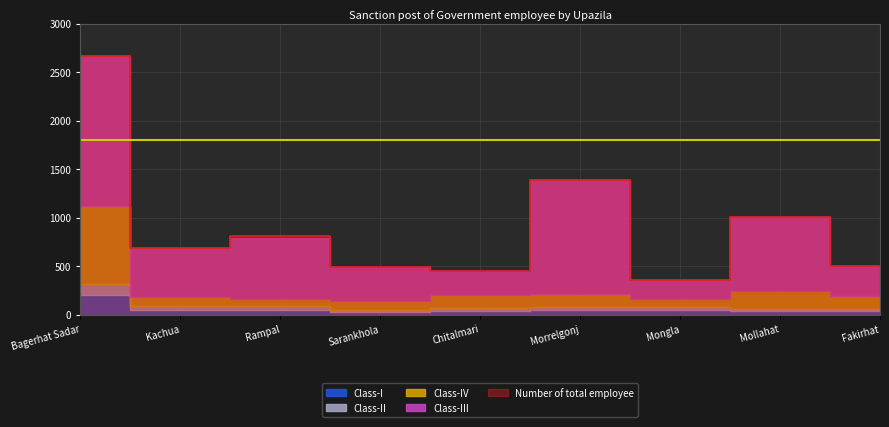

List the labels in order of Class-II value, largest first.

Bagerhat Sadar, Rampal, Kachua, Chitalmari, Morrelgonj, Mongla, Mollahat, Fakirhat, Sarankhola